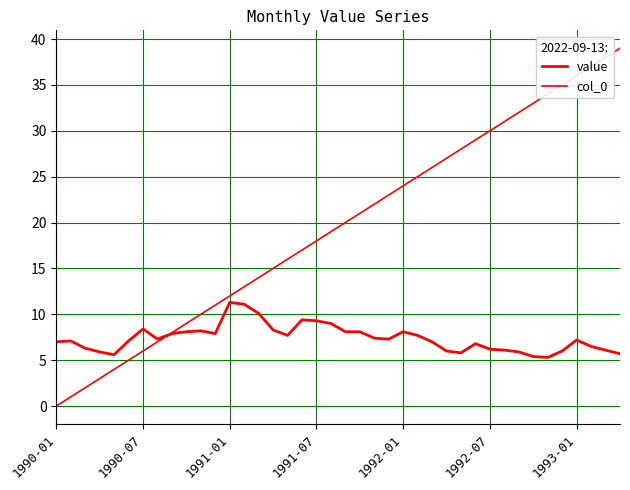

Where do value and col_0 first cross each other?

7 and 8